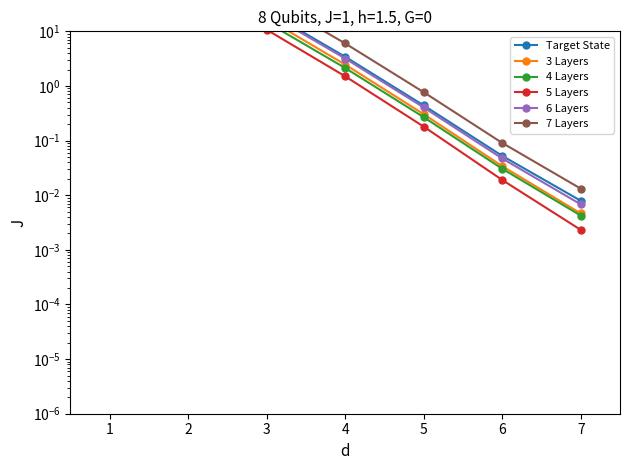

Between 7 and 4, which is larger?

4